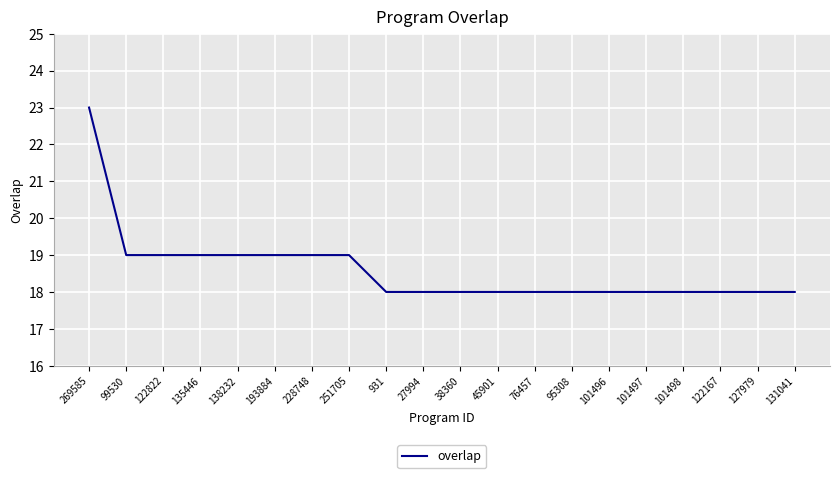

Reading left to right, list all the values displayed in this chart.

269585=23	99530=19	122822=19	135446=19	138232=19	193884=19	228748=19	251705=19	931=18	27994=18	38360=18	45901=18	76457=18	95308=18	101496=18	101497=18	101498=18	122167=18	127979=18	131041=18